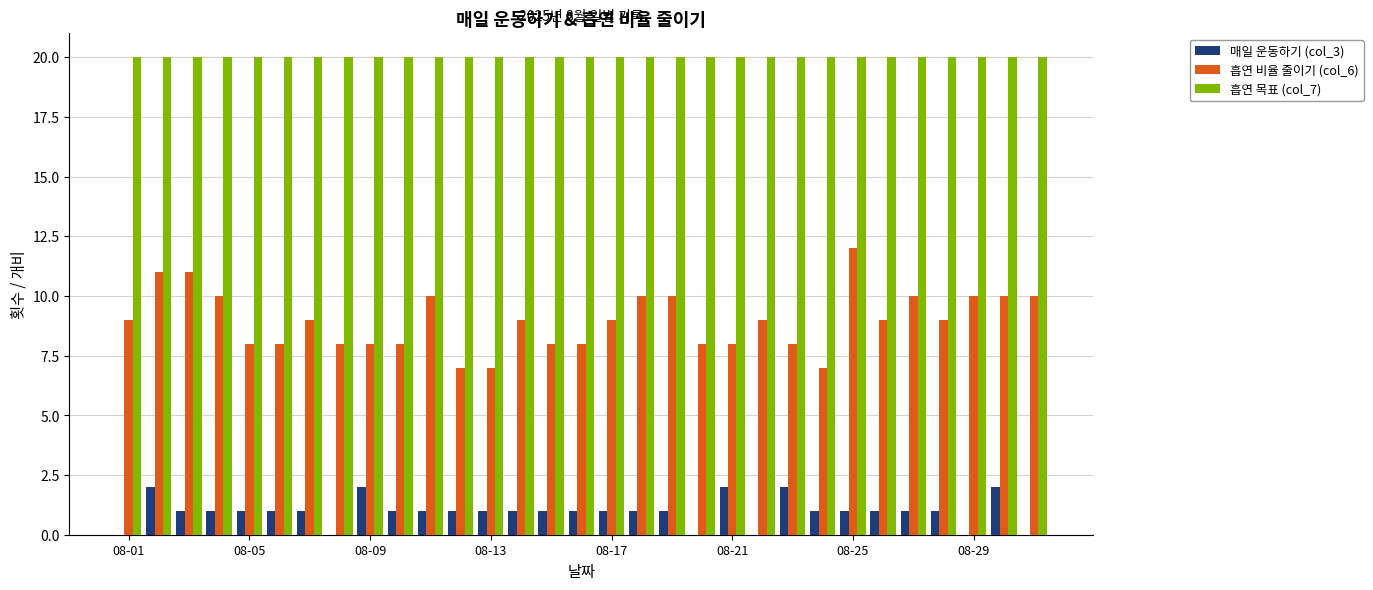

Which series has the largest total across all categories?

흡연 목표 (col_7)